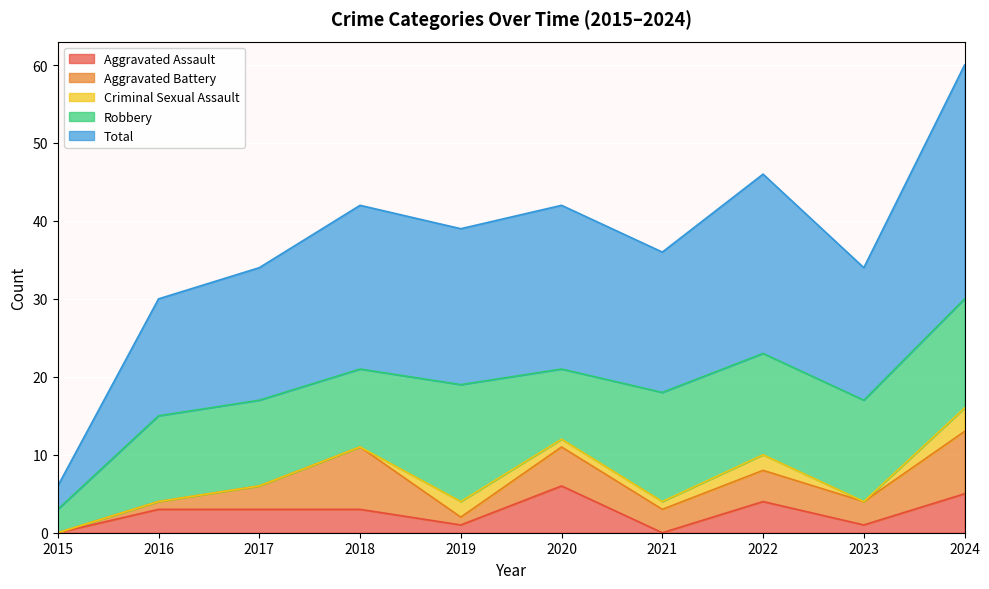

At 2023, list the series in order from largest to smallest.

Total, Robbery, Aggravated Battery, Aggravated Assault, Criminal Sexual Assault